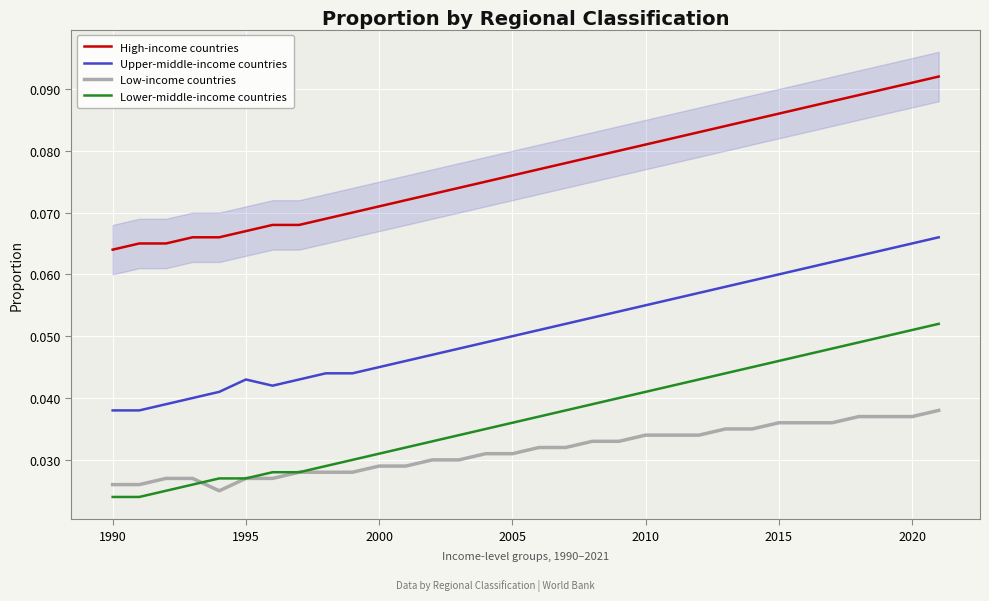

Where is Lower-middle-income countries nearest to the value 0?

1990